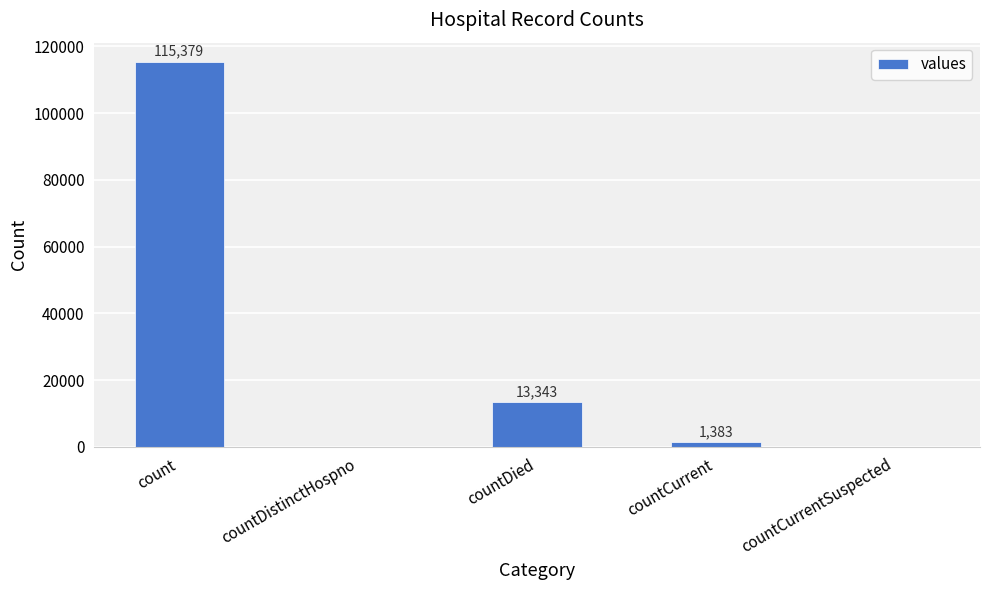

Which label corresponds to the largest value in the chart?

count